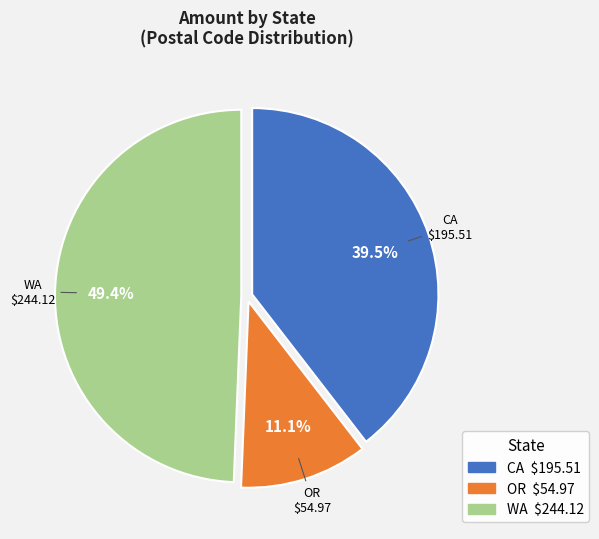

Does CA represent more than half of the total?

No